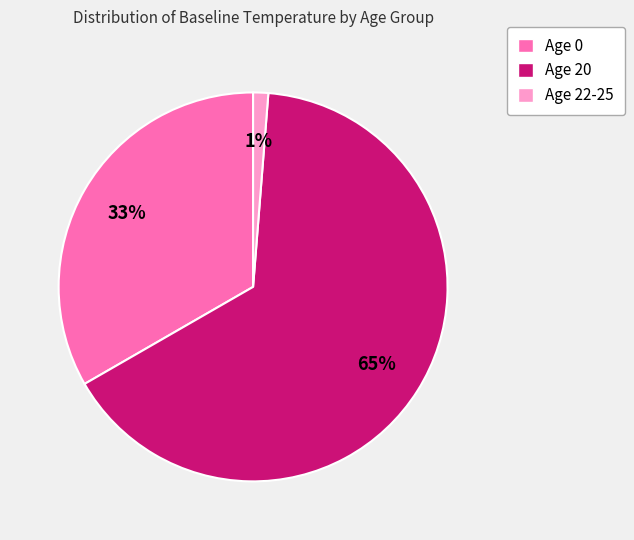

Does any single category account for the majority?

Yes